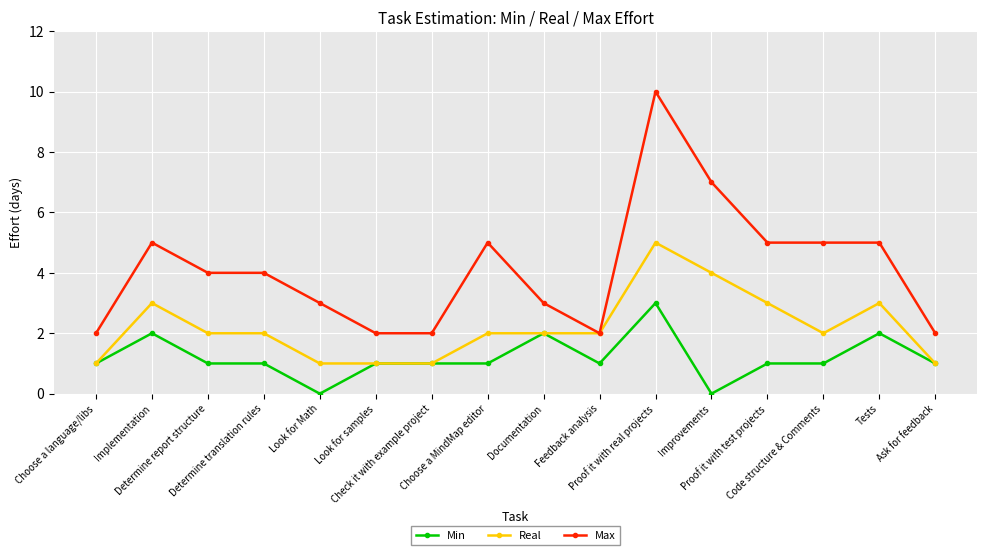

True or false: Max has a value of 9 at Proof it with test projects.

False